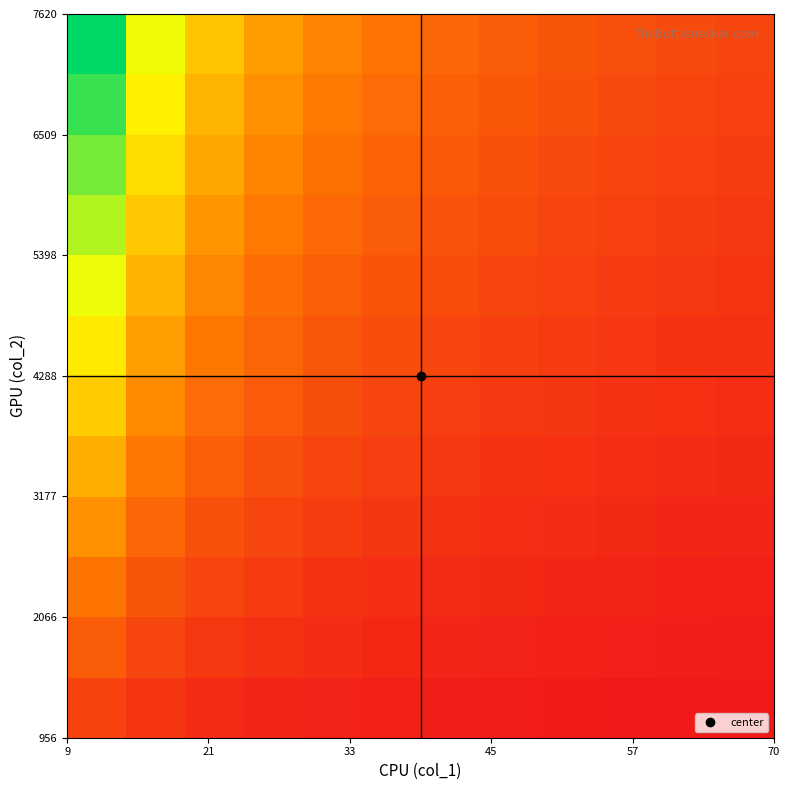

At how many categories does at least one series exceed 487?

1